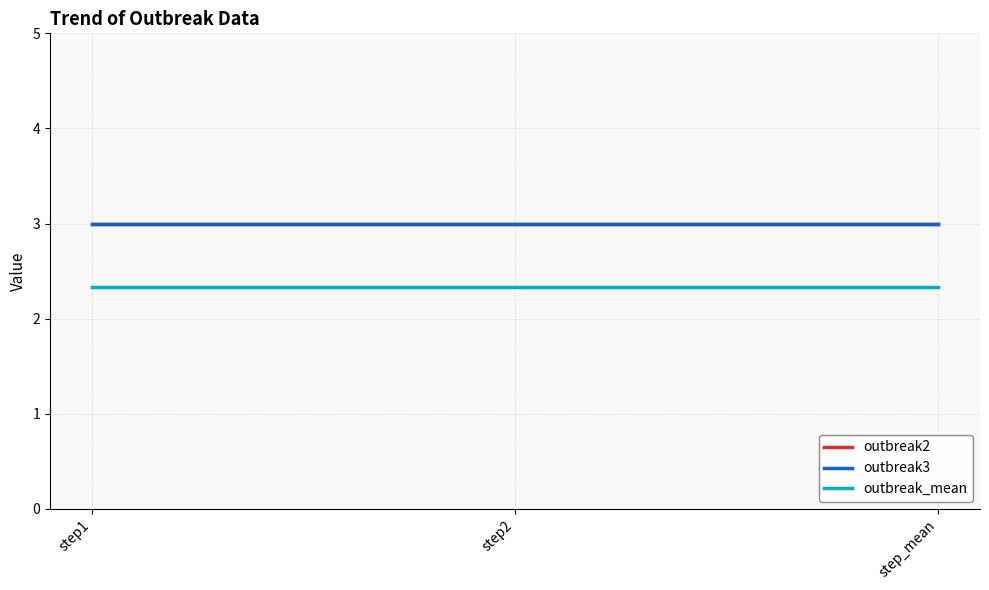

Is the value of outbreak_mean at step_mean greater than the value of outbreak3 at step2?

No